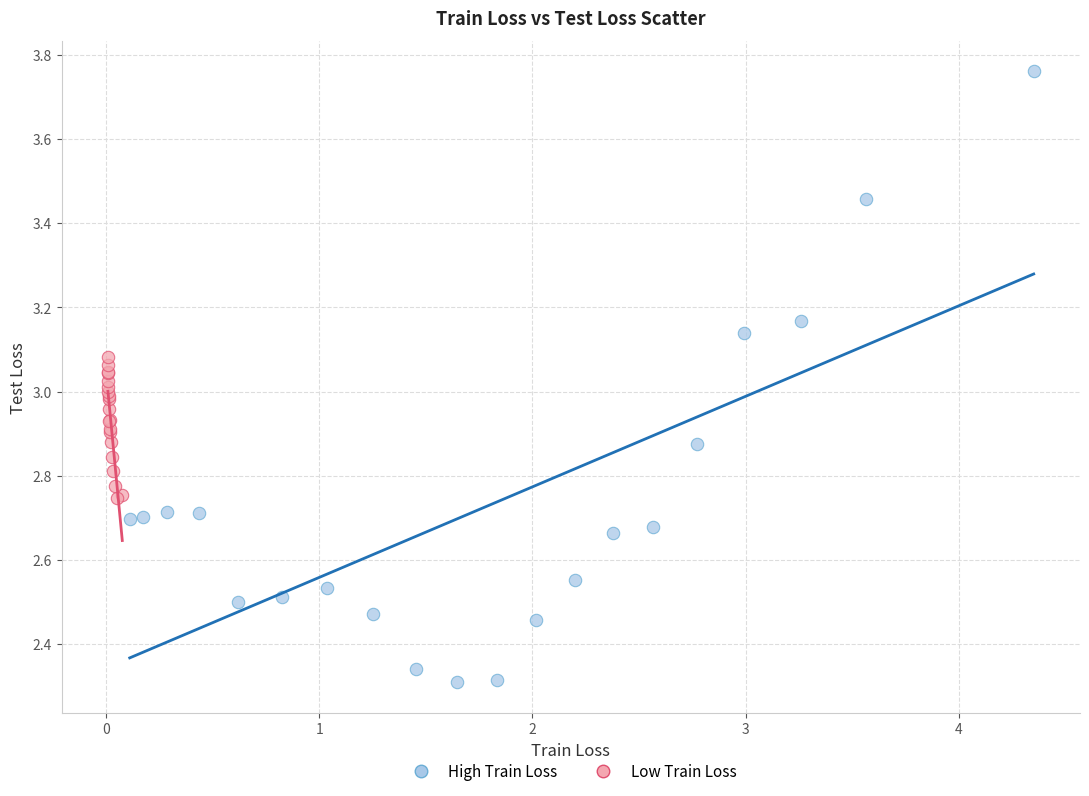

What are all the series names shown in the legend?

High Train Loss, Low Train Loss